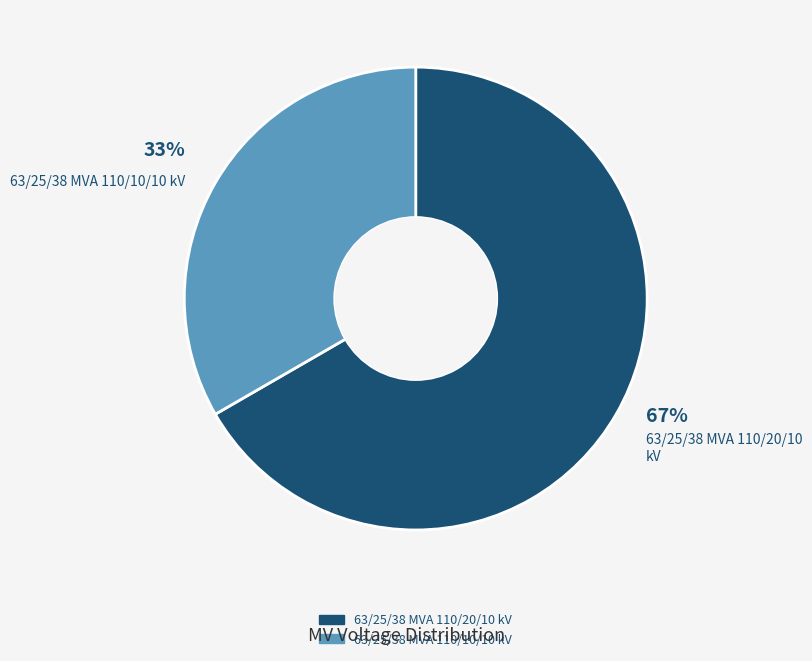

The 63/25/38 MVA 110/20/10 kV slice represents 60% of the pie. True or false?

False